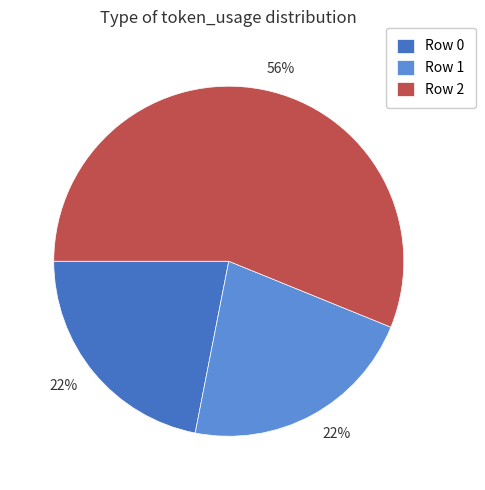

To the nearest percent, what is the average slice percentage?

33%